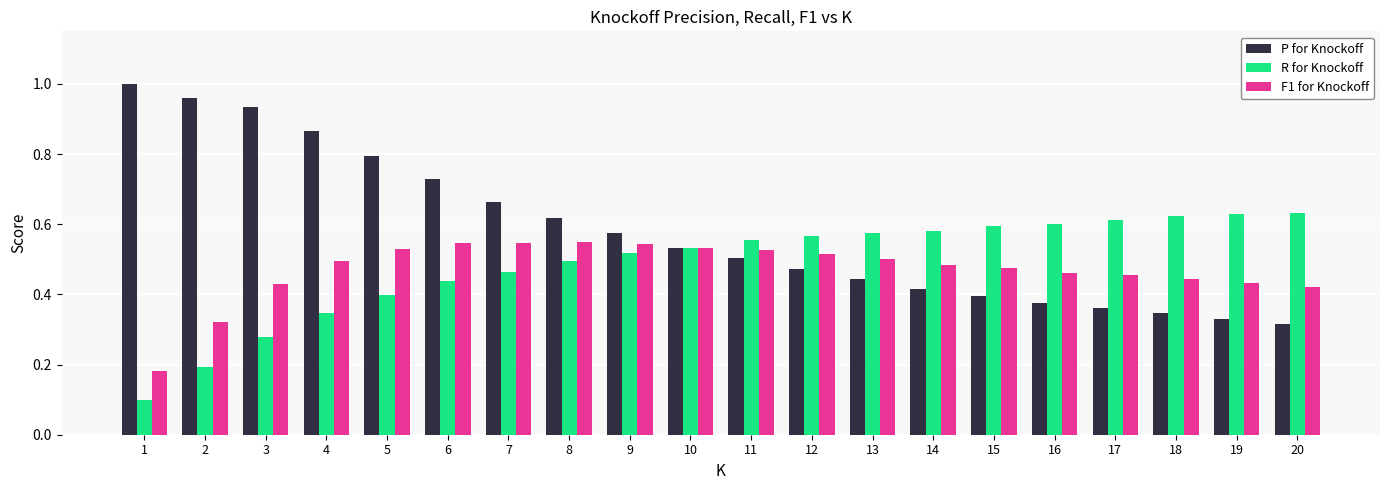

Is the value of F1 for Knockoff at 8 greater than the value of P for Knockoff at 19?

Yes